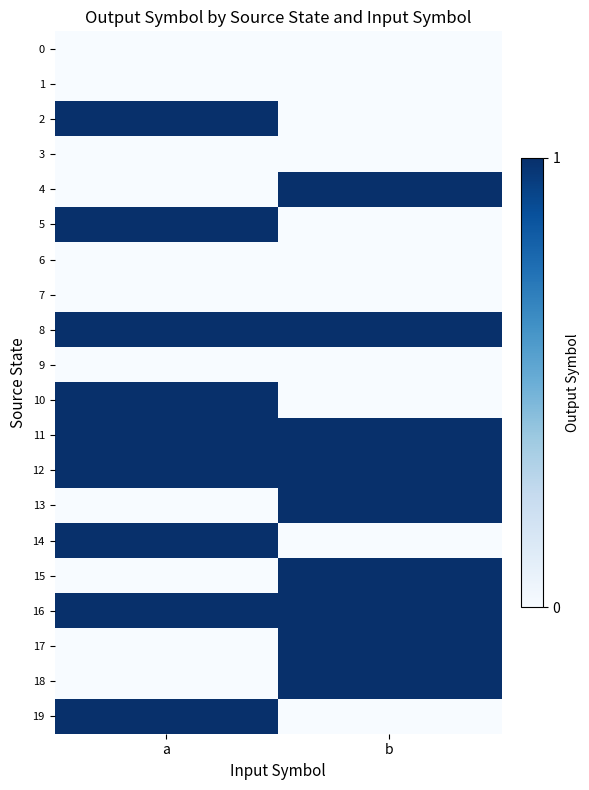

Which label corresponds to the smallest value in the chart?

a